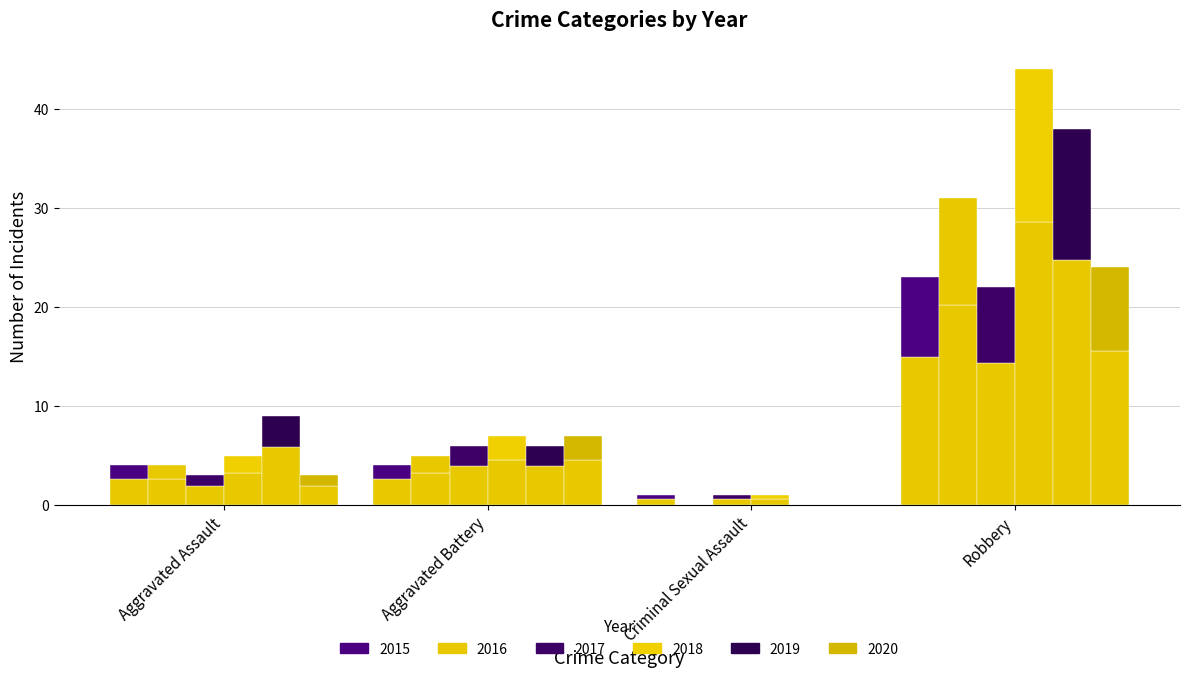

Reading left to right, transcribe all the data shown in this chart.

2015: Aggravated Assault=2.6	Aggravated Battery=2.6	Criminal Sexual Assault=0.7	Robbery=15.0
2016: Aggravated Assault=2.6	Aggravated Battery=3.2	Criminal Sexual Assault=0.0	Robbery=20.2
2017: Aggravated Assault=2.0	Aggravated Battery=3.9	Criminal Sexual Assault=0.7	Robbery=14.3
2018: Aggravated Assault=3.2	Aggravated Battery=4.5	Criminal Sexual Assault=0.7	Robbery=28.6
2019: Aggravated Assault=5.9	Aggravated Battery=3.9	Criminal Sexual Assault=0.0	Robbery=24.7
2020: Aggravated Assault=2.0	Aggravated Battery=4.5	Criminal Sexual Assault=0.0	Robbery=15.6